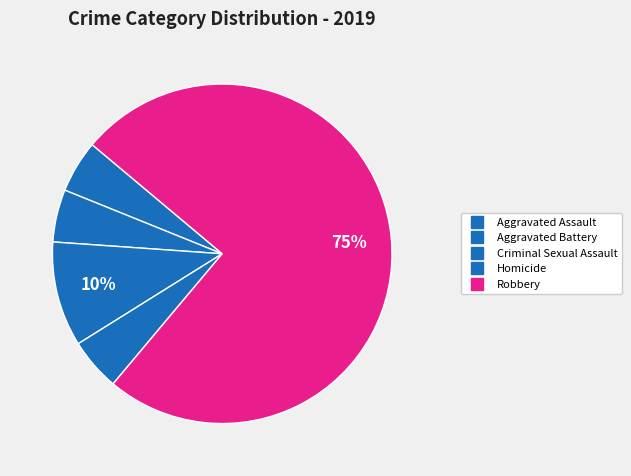

What percentage do Criminal Sexual Assault and Robbery together represent?

85.0%